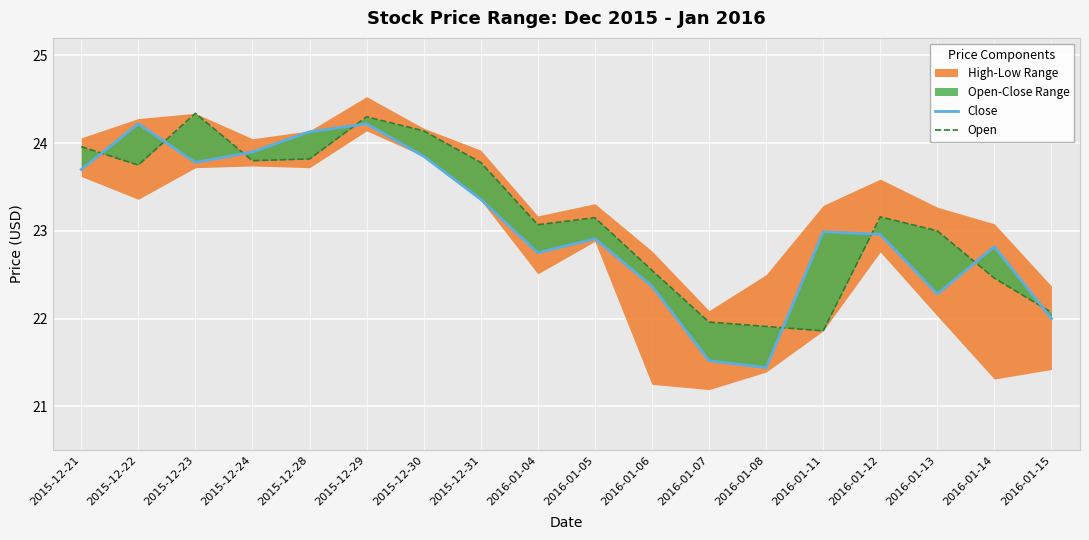

The value of Open at 2015-12-28 is 23.8. True or false?

True